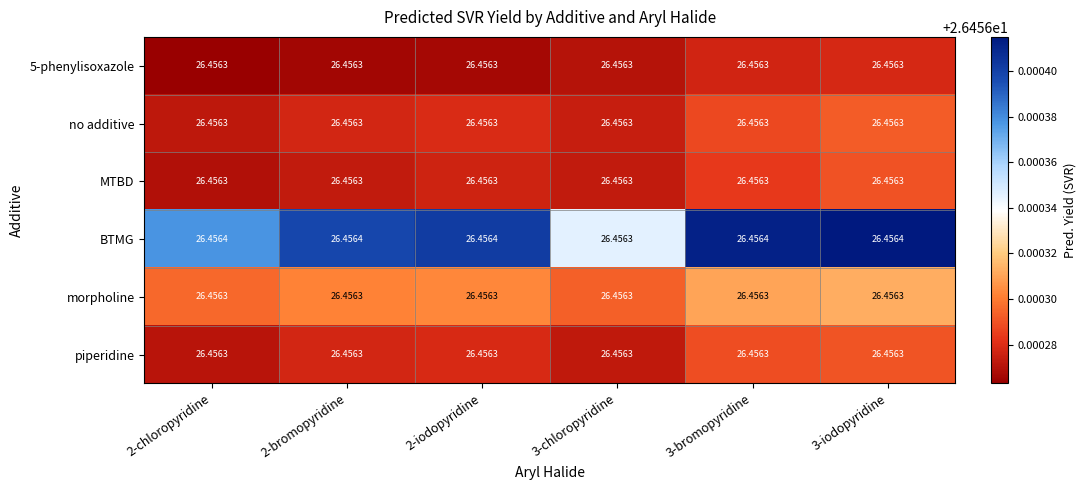

What is the greatest value displayed?

26.5